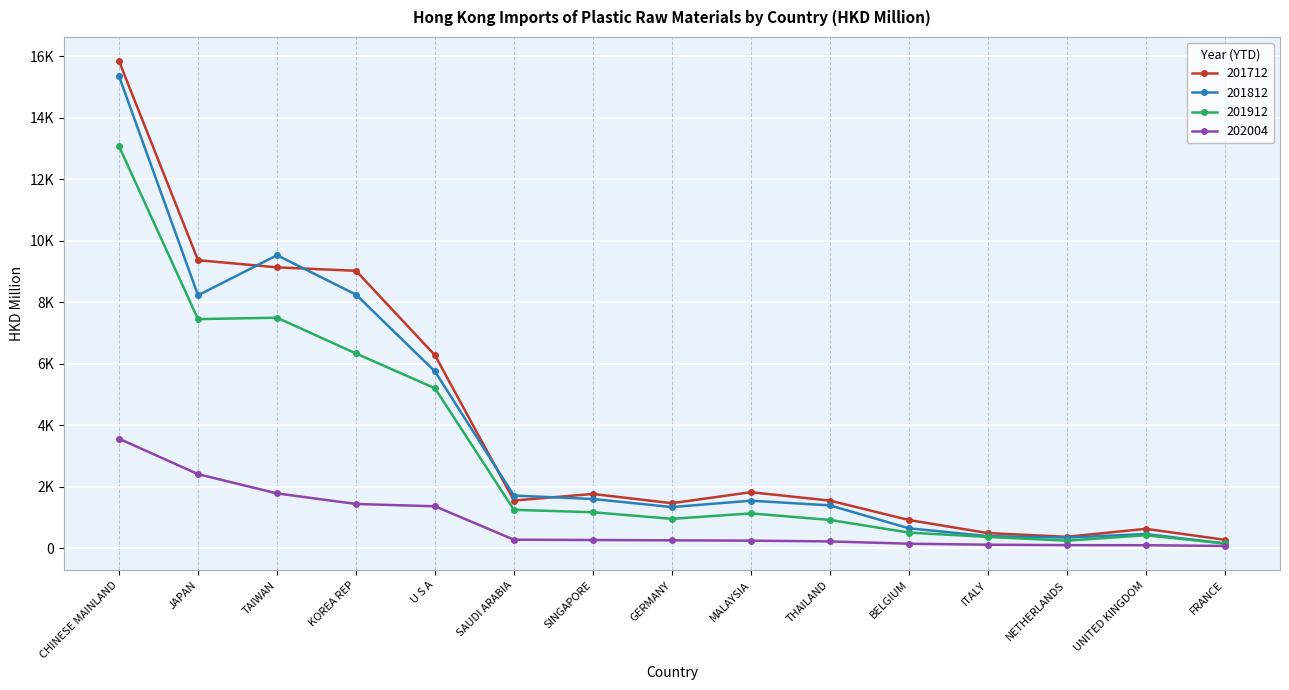

True or false: 201812 and 202004 cross at least once.

False